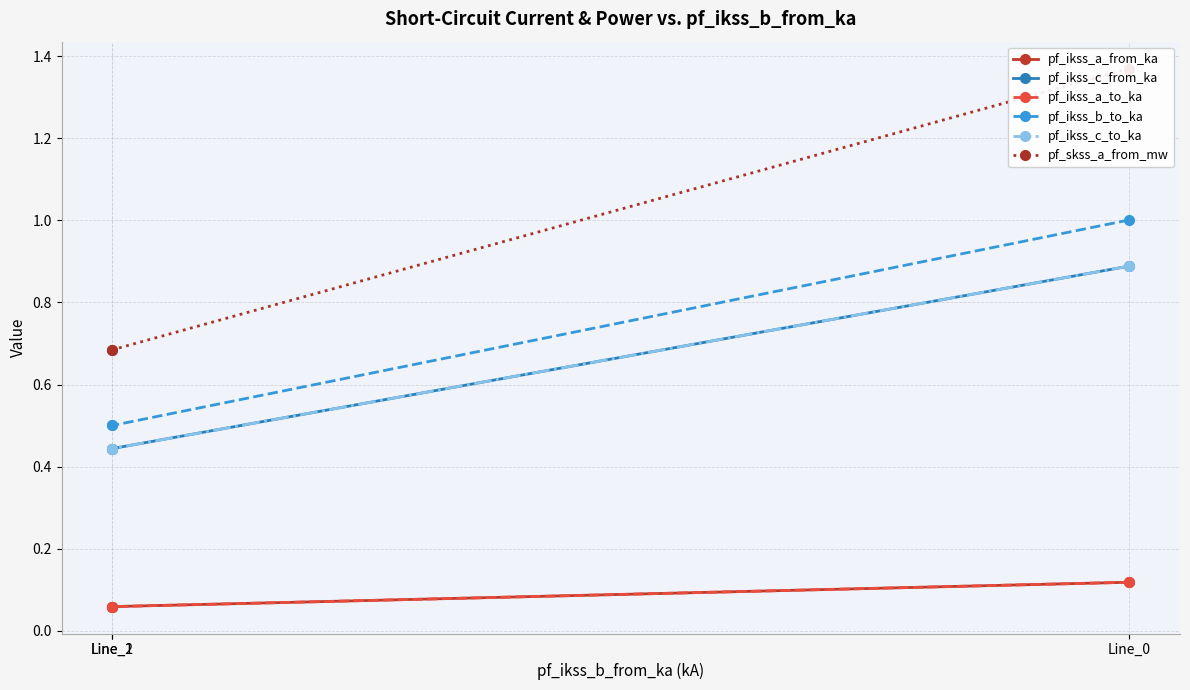

List the series in order of their peak value, highest first.

pf_skss_a_from_mw, pf_ikss_b_to_ka, pf_ikss_c_to_ka, pf_ikss_c_from_ka, pf_ikss_a_from_ka, pf_ikss_a_to_ka